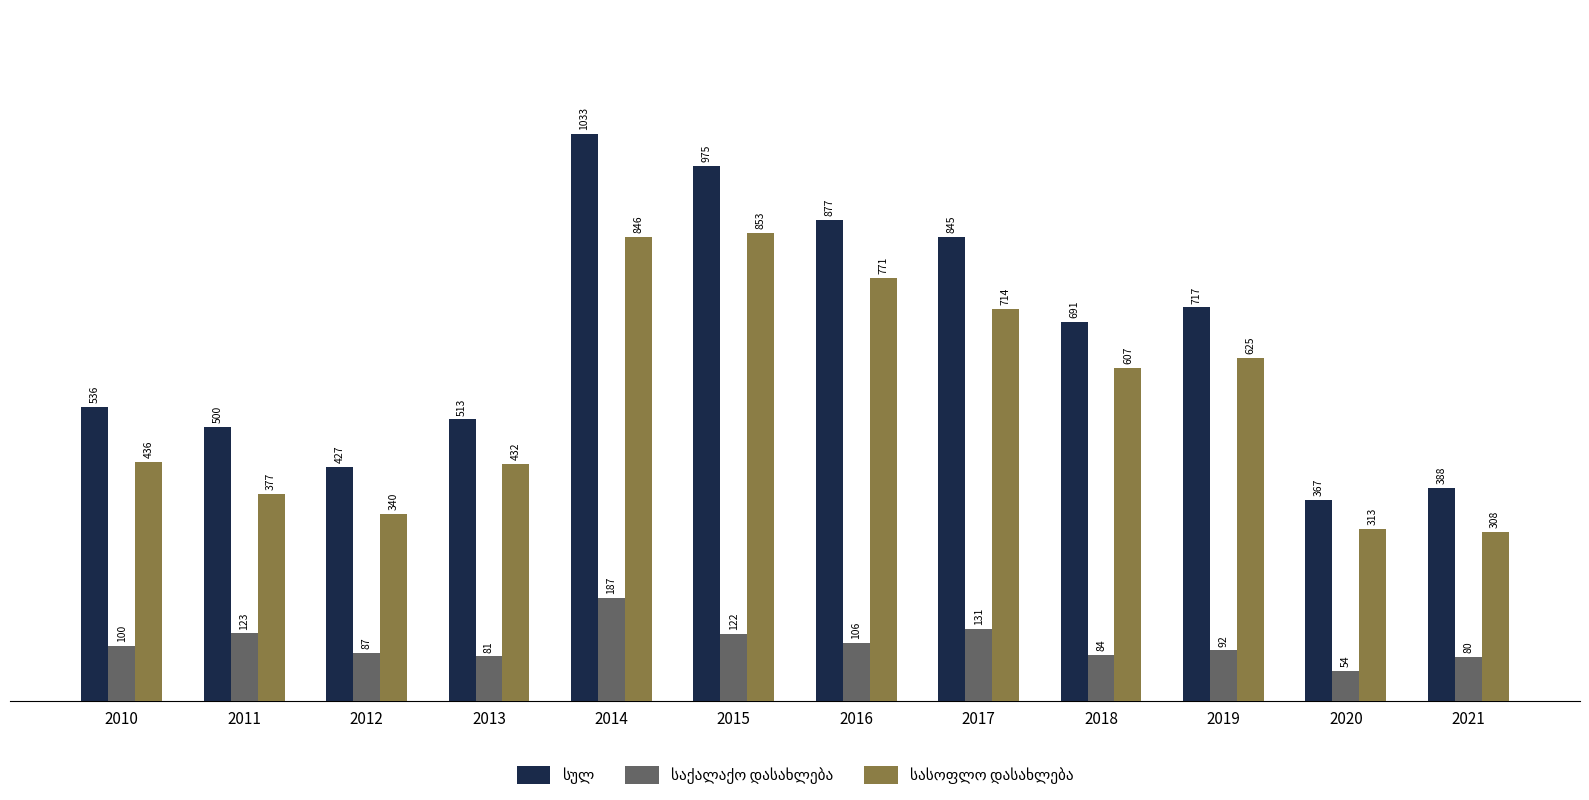

Which category has the highest value across all series?

2014